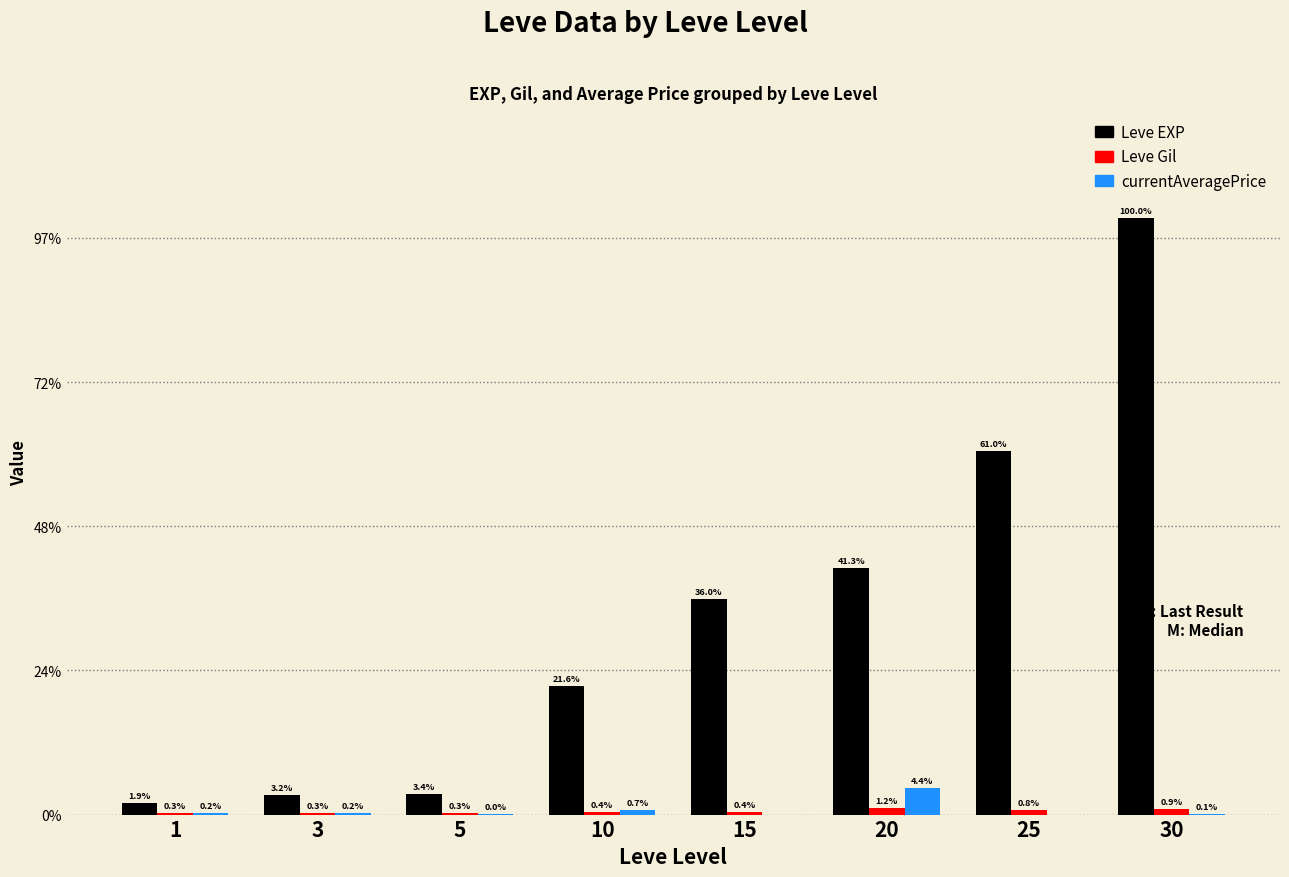

Are the bars grouped side by side (vs. stacked)?

Yes